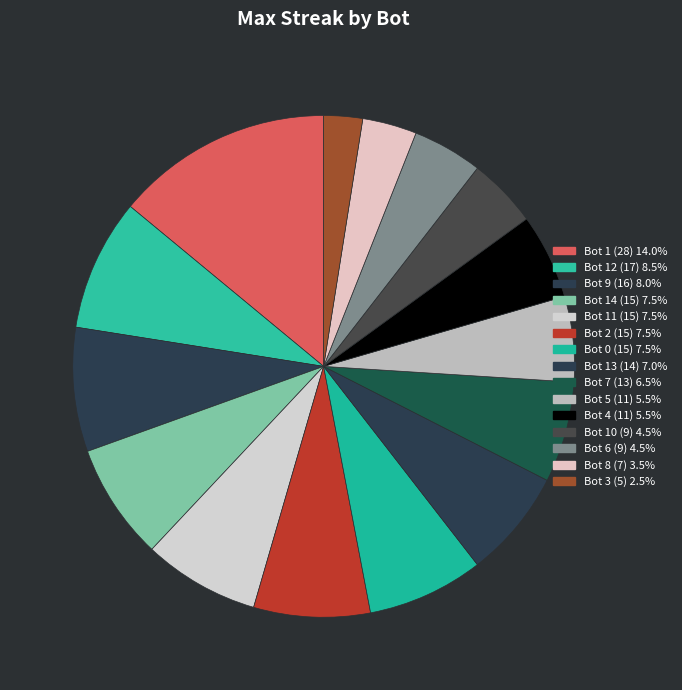

How many slices are in this pie chart?

15